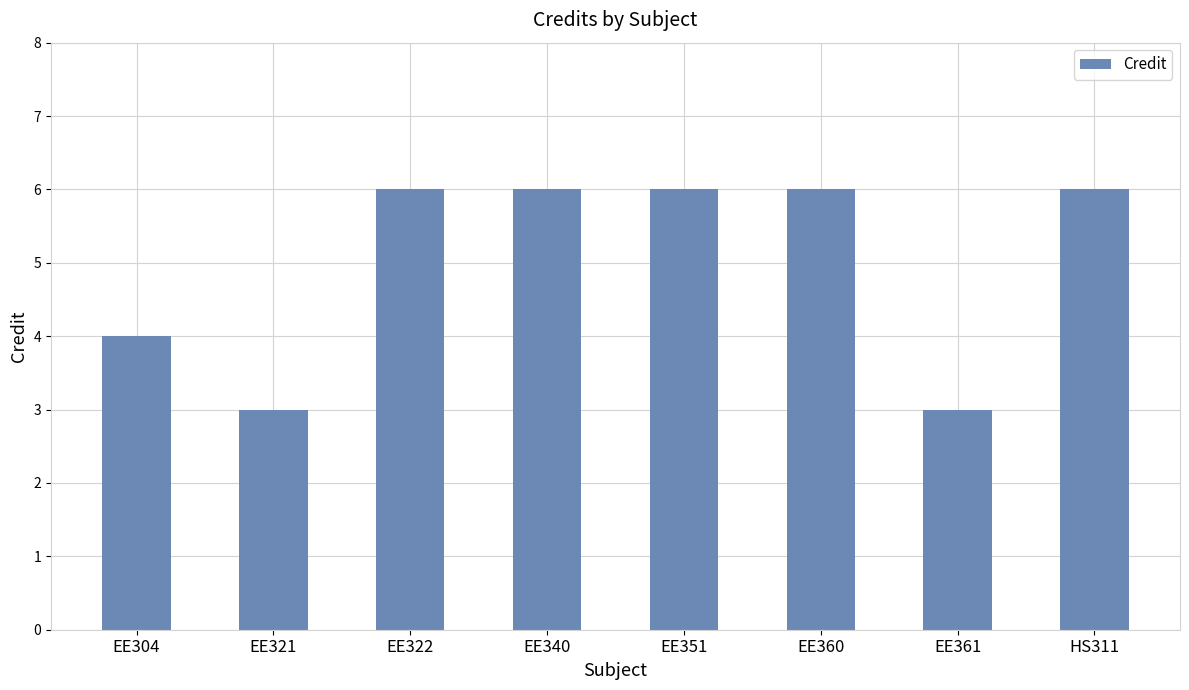

What is the sum of all values?

40